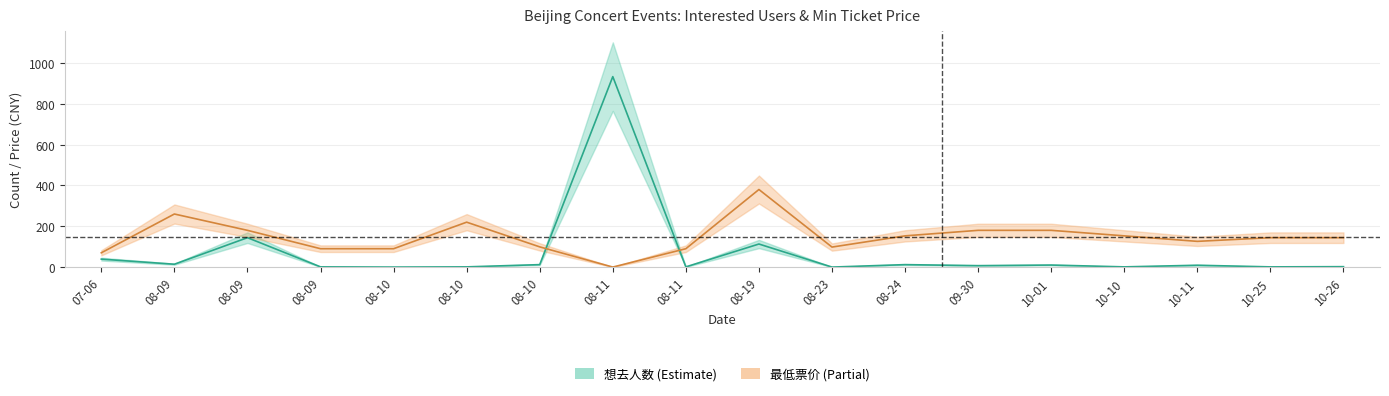

What is the difference between the maximum and minimum values in the 最低票价 series?

380